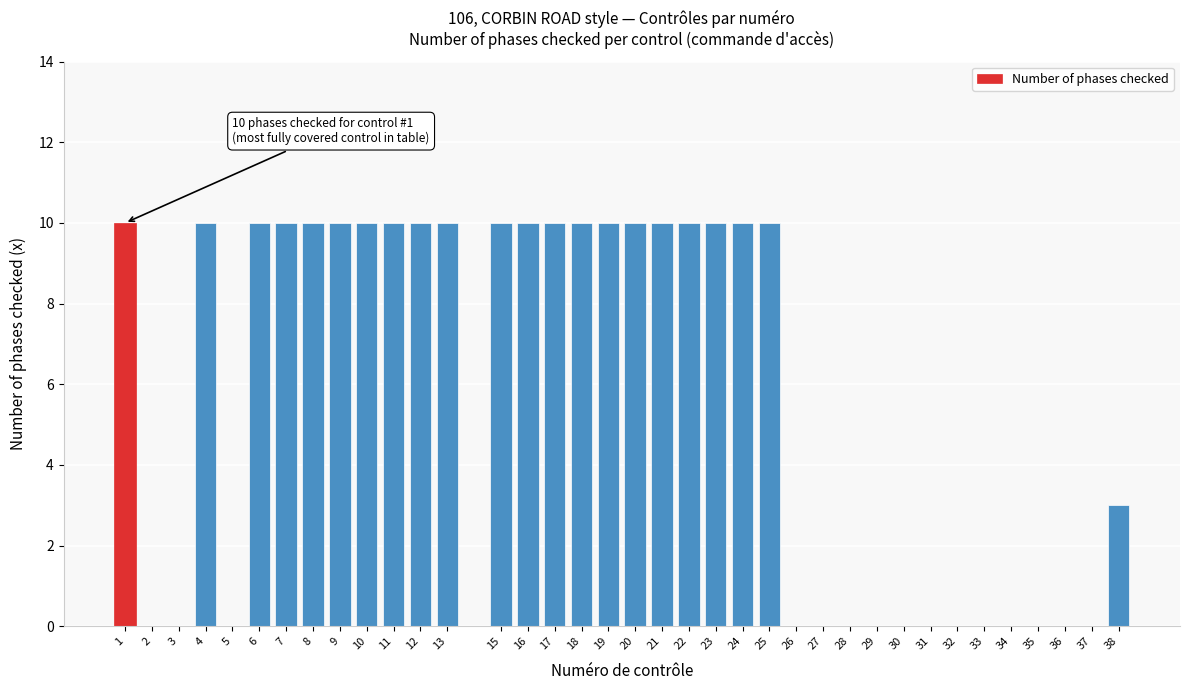

What is the change in value from 11 to 27?

-10